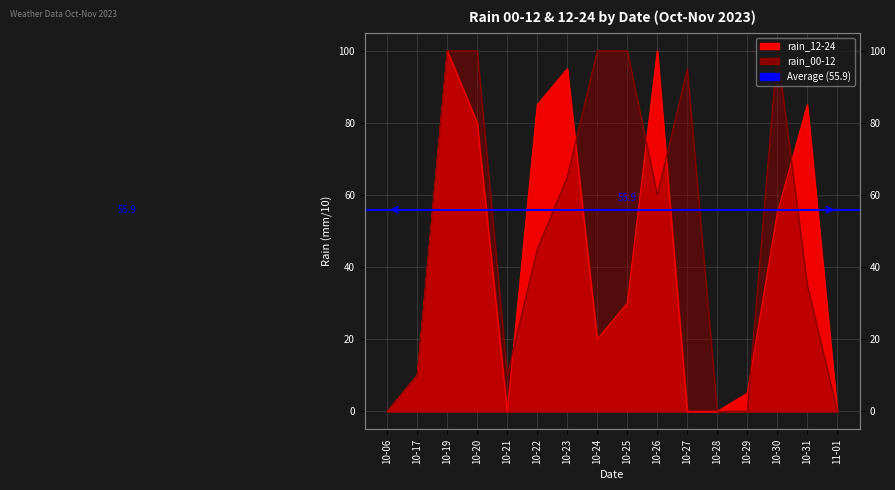

How many lines are shown in the chart?

2